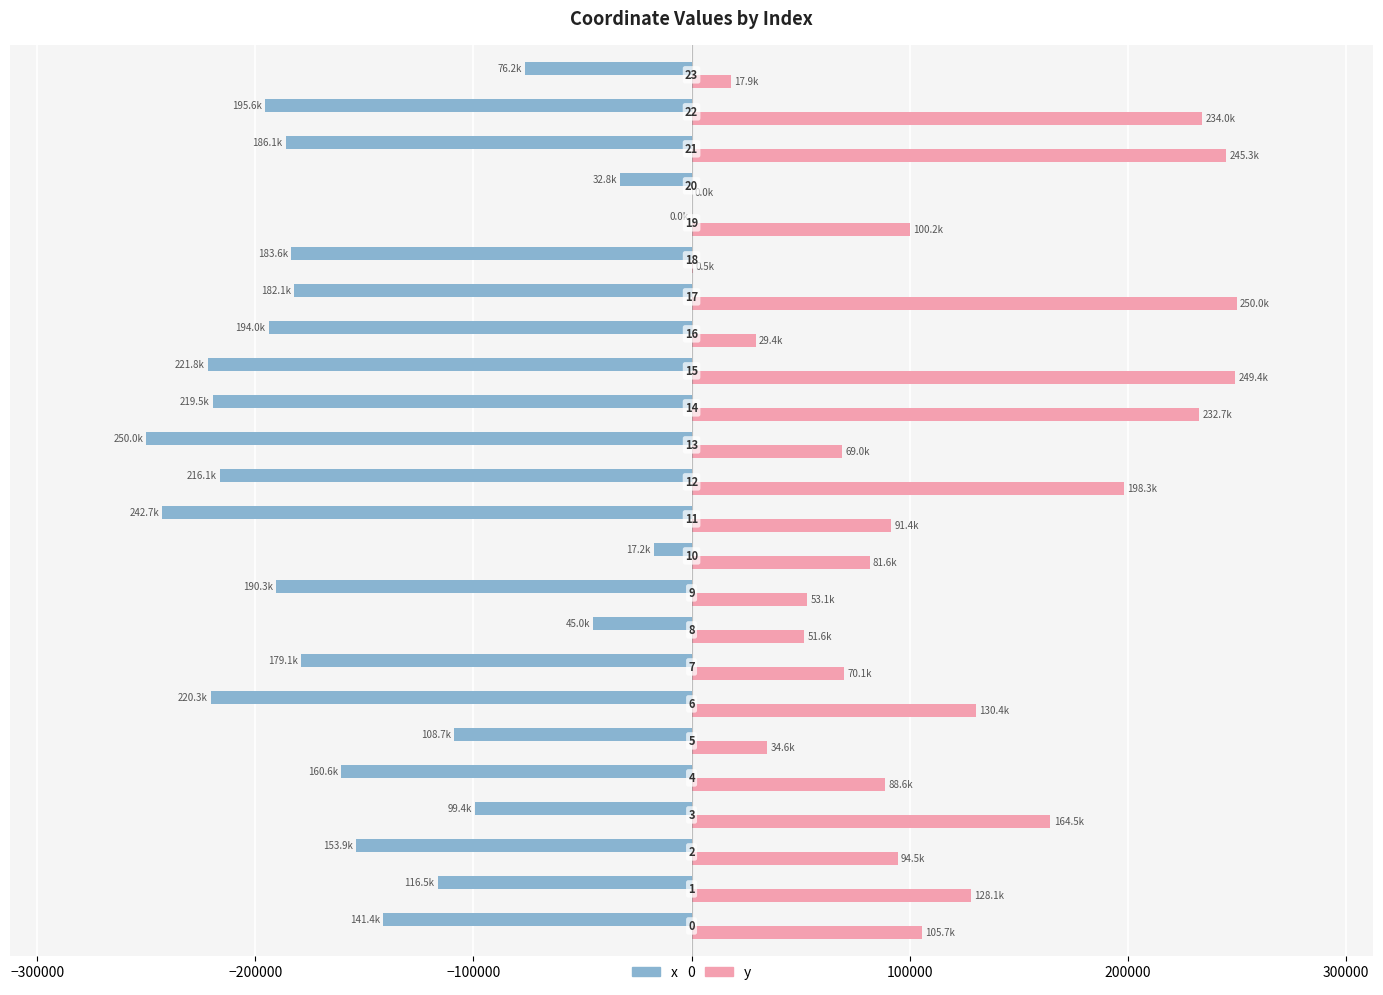

What are all the series names shown in the legend?

x, y